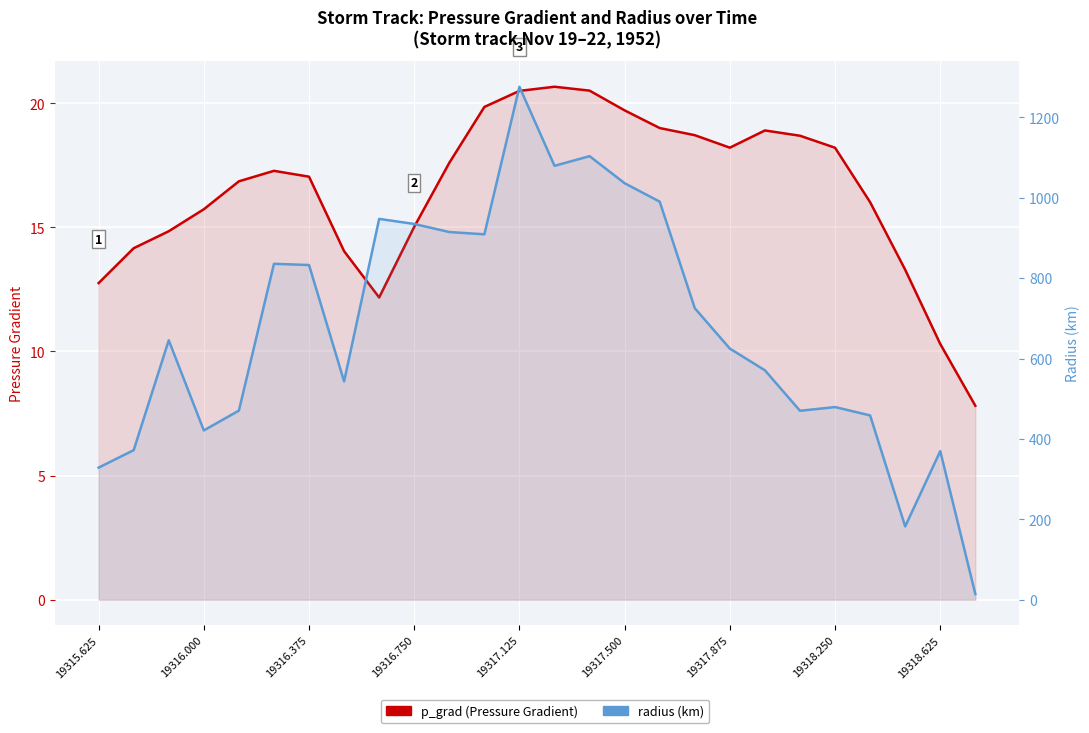

True or false: p_grad (Pressure Gradient) and radius (km) intersect in this chart.

False